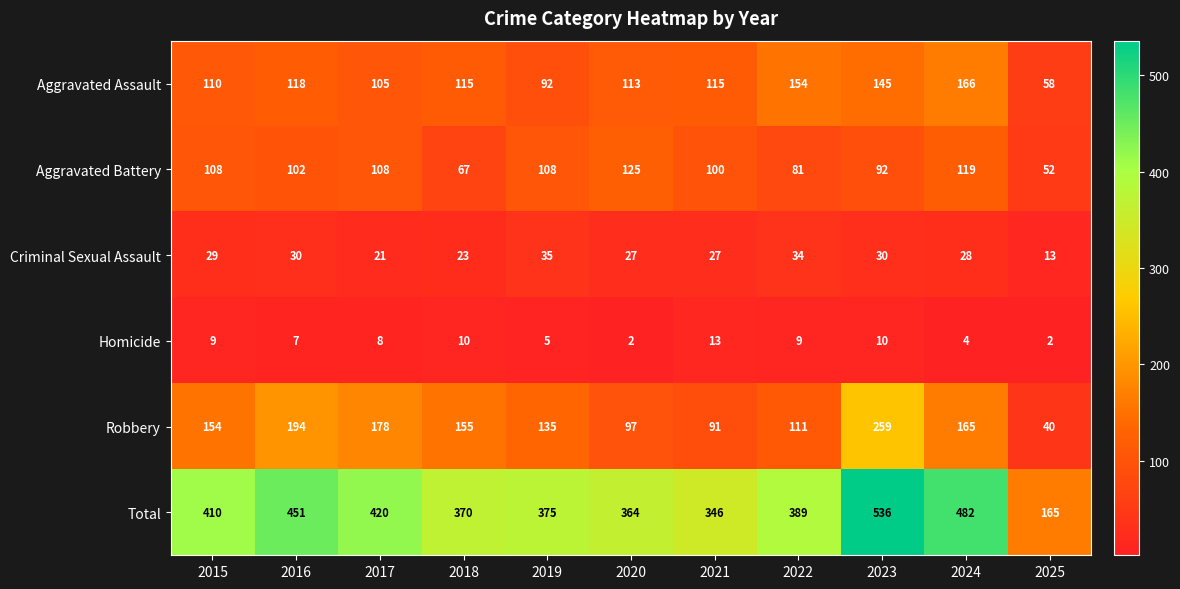

Is the value of Total at 2020 greater than the value of Aggravated Assault at 2022?

Yes